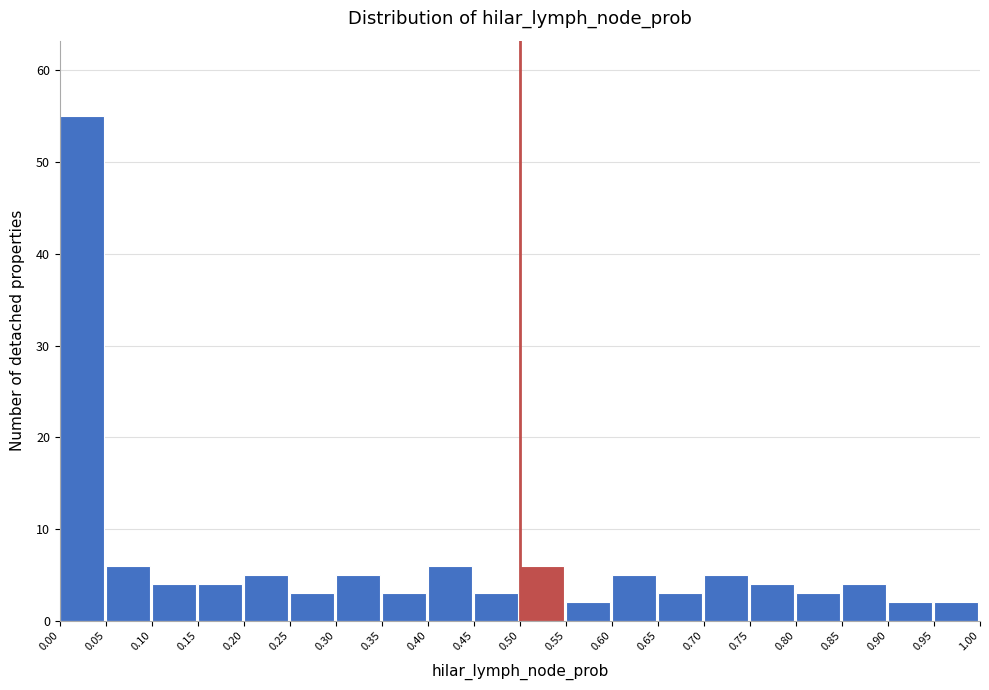

How tall is the bar that spans 0.80 to 0.85 on the x-axis? The values are not printed on the chart, so give them approximately, as read against the axis.

3